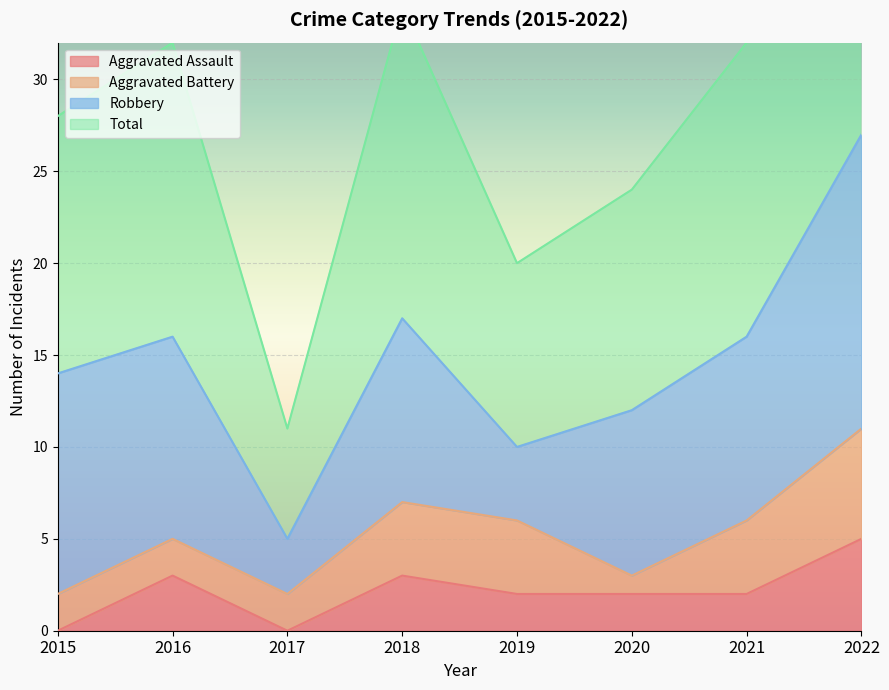

What is the spread (max minus min) of values at 2017?

11